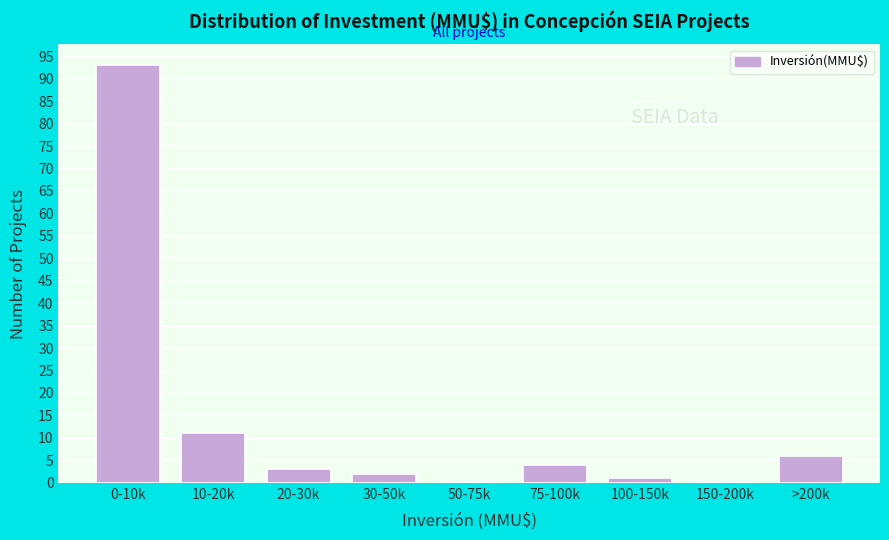

Reading left to right, transcribe all the data shown in this chart.

0-10k=93	10-20k=11	20-30k=3	30-50k=2	50-75k=0	75-100k=4	100-150k=1	150-200k=0	>200k=6